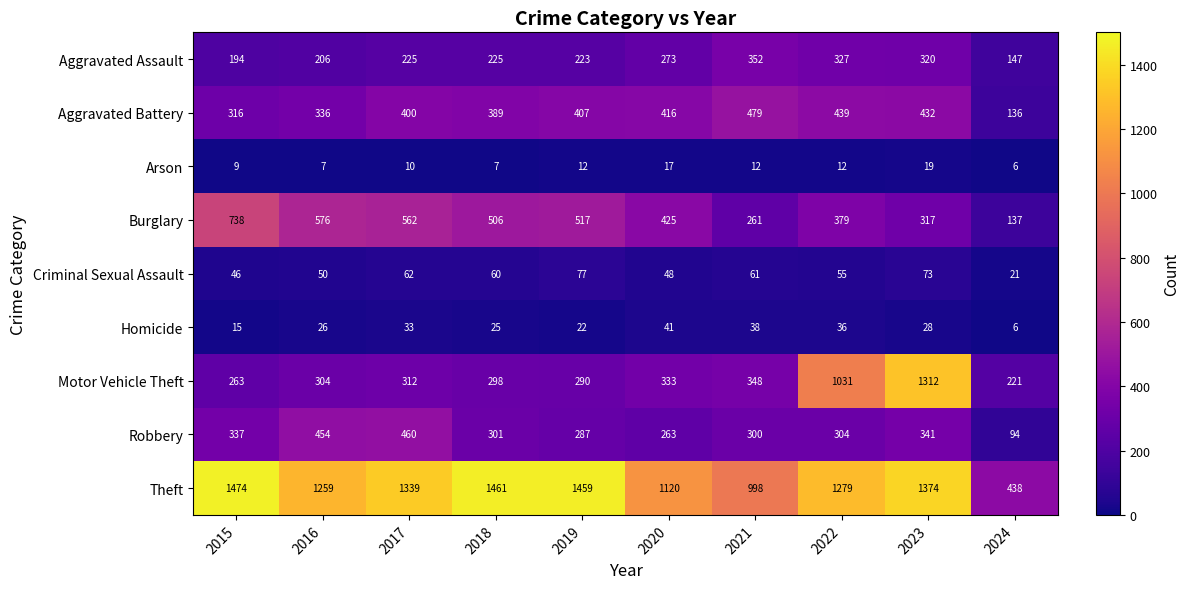

What is the difference between the maximum and minimum values in the Robbery series?

366